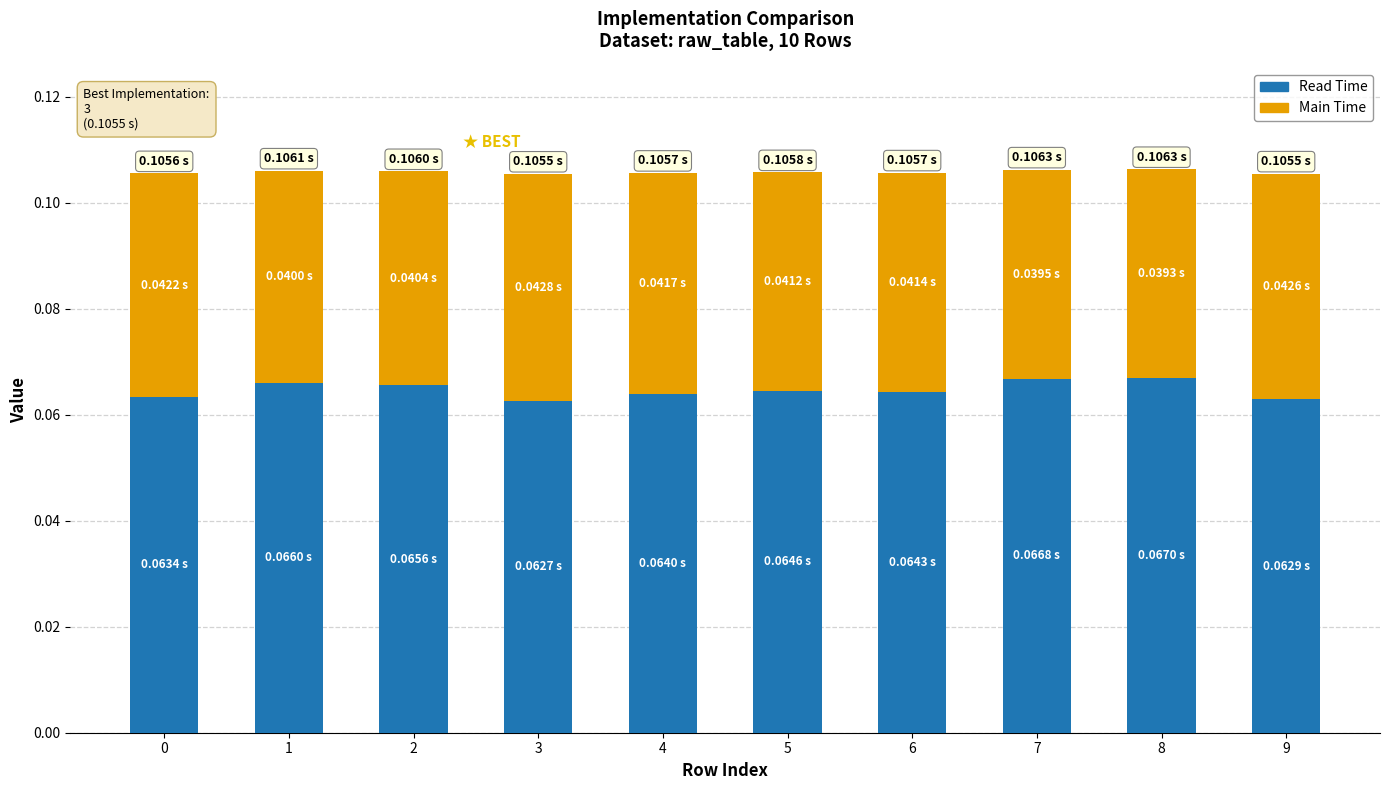

Count the Read Time values in the range 0 to 1.

10